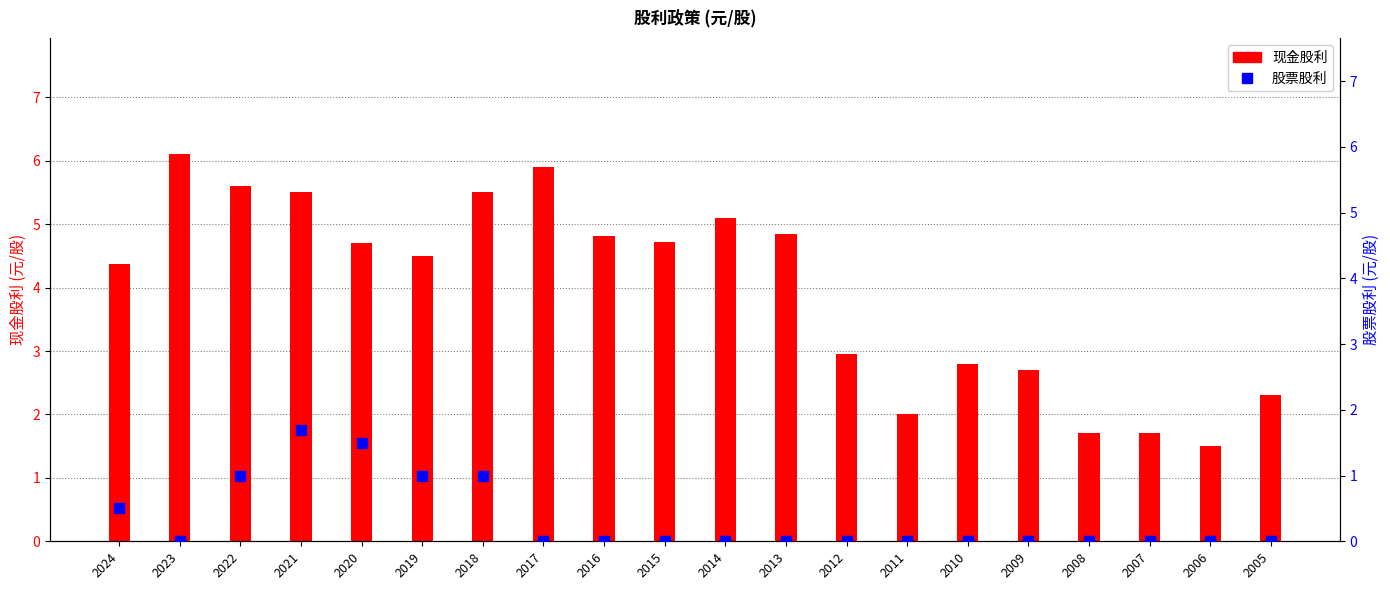

Which series contains the lowest Y value?

股票股利